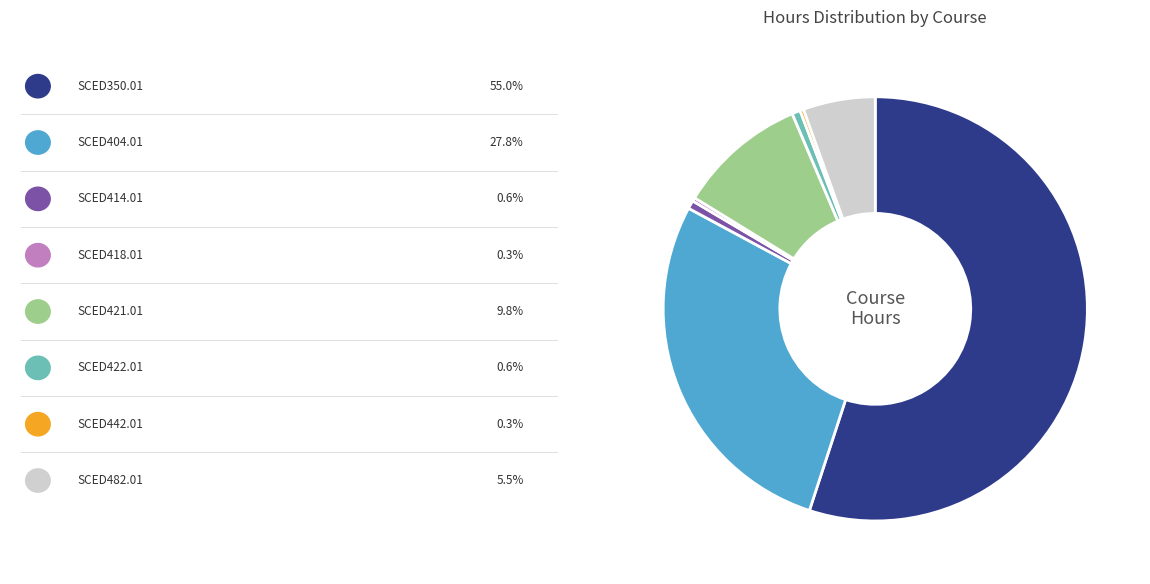

Is there any slice that represents more than half of the pie?

Yes